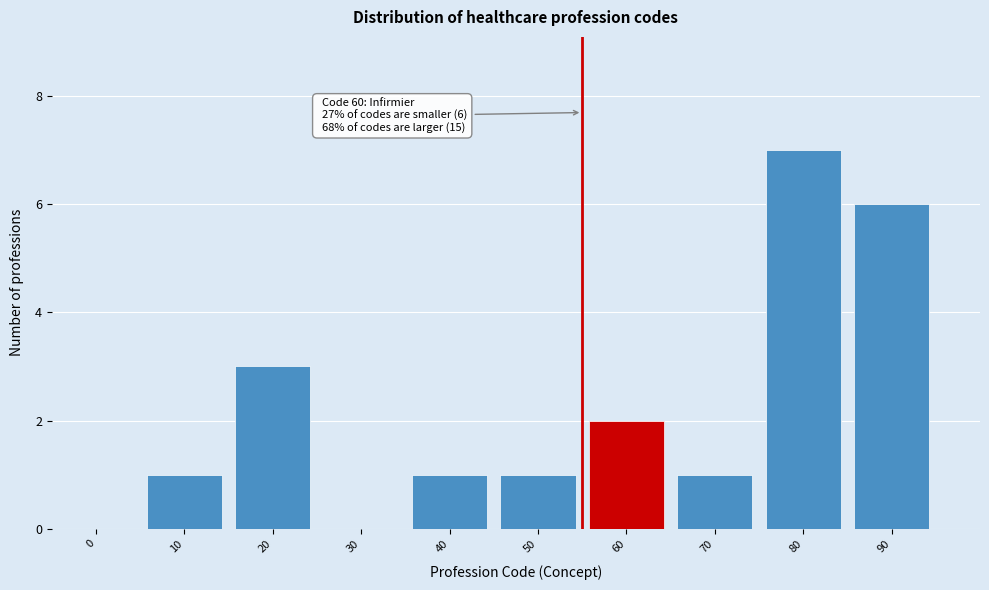

Reading left to right, what are all the values shown in this chart?

0=0	10=1	20=3	30=0	40=1	50=1	60=2	70=1	80=7	90=6